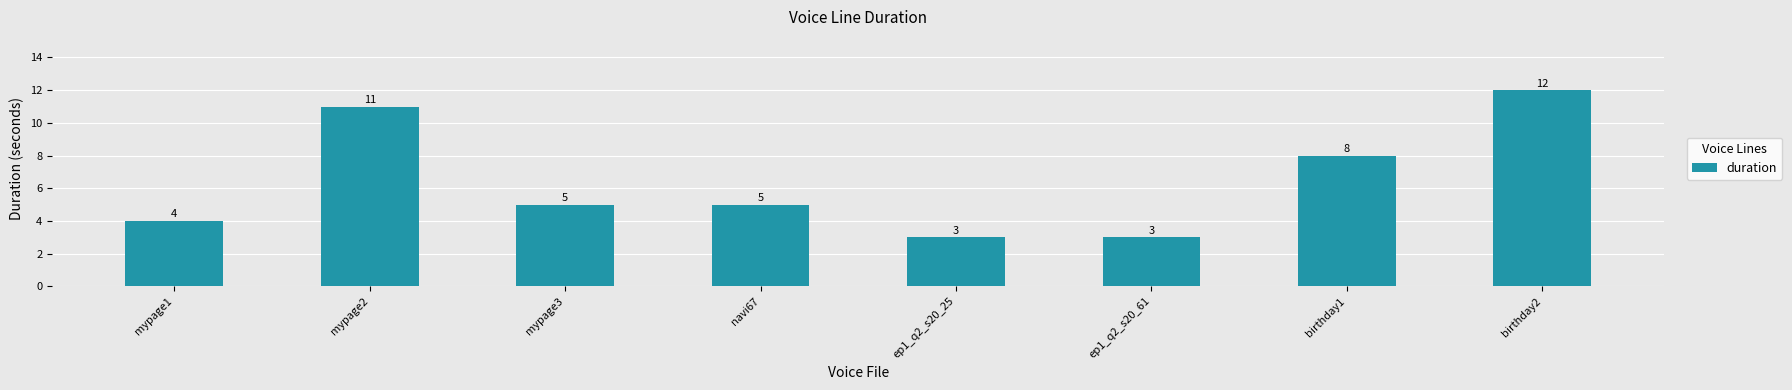

How many series are shown in this chart?

1